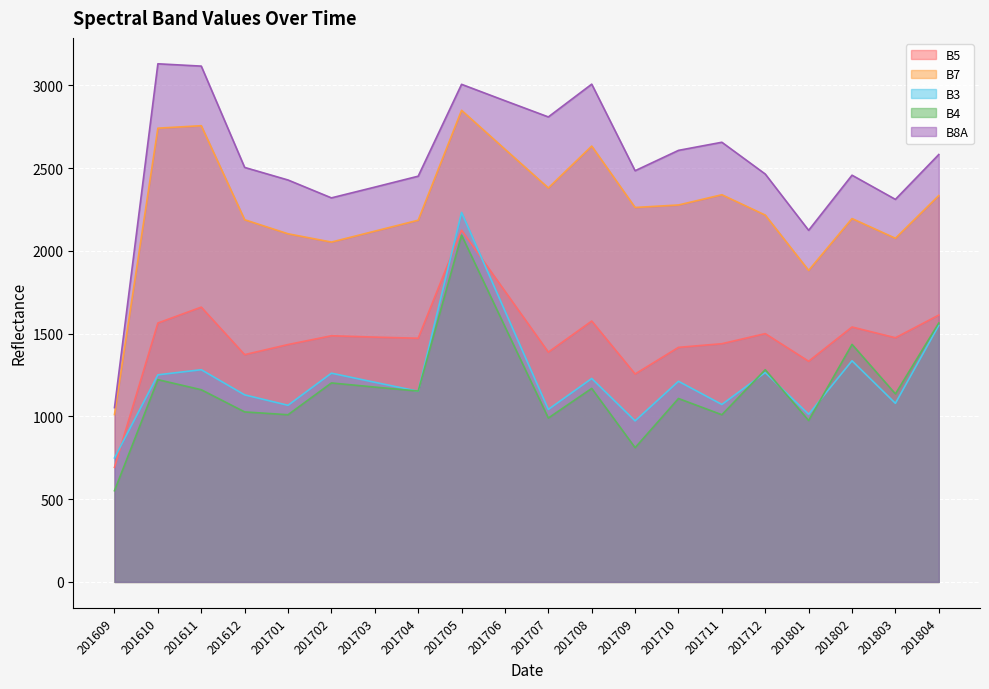

List the series in order of their peak value, highest first.

B8A, B7, B3, B5, B4